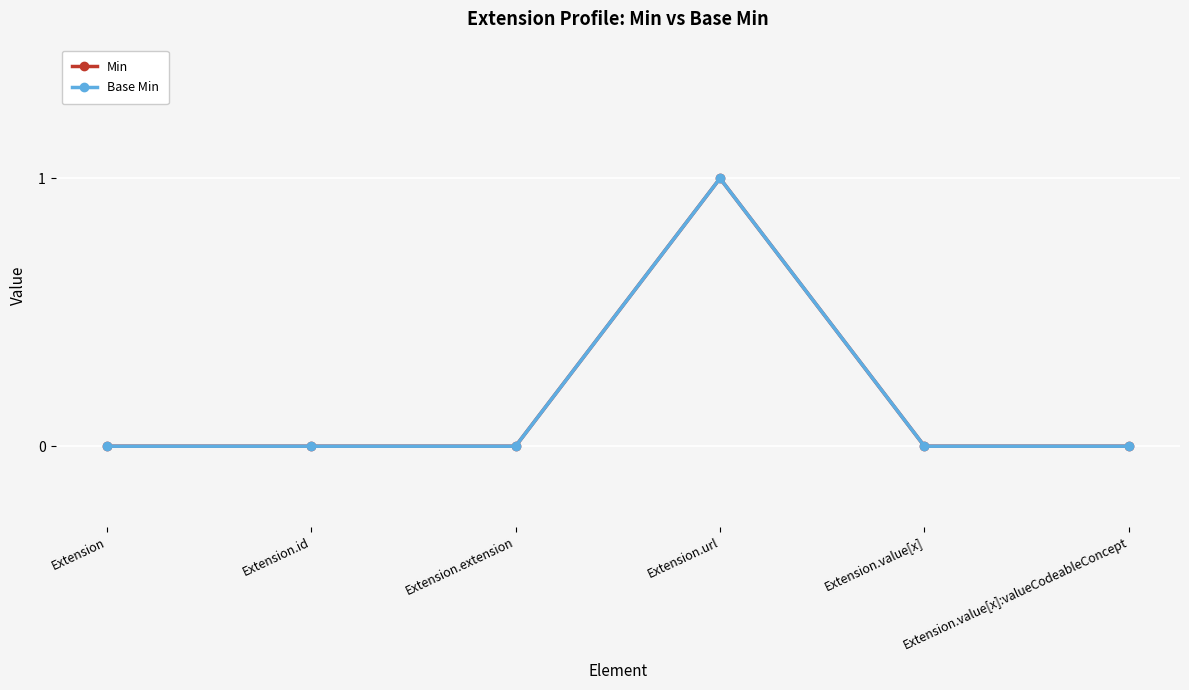

At which label is Min closest to 0?

Extension